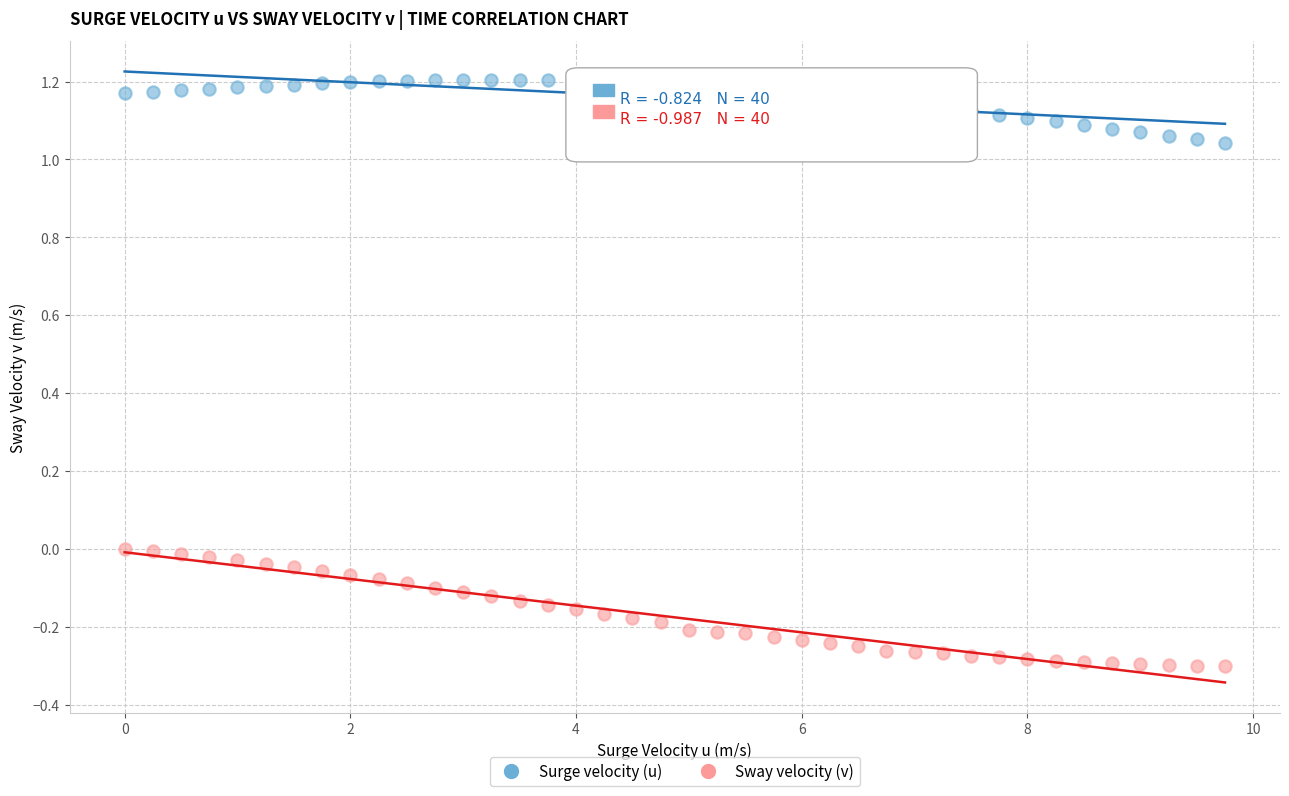

Which series reaches the maximum Y coordinate?

Surge velocity (u)